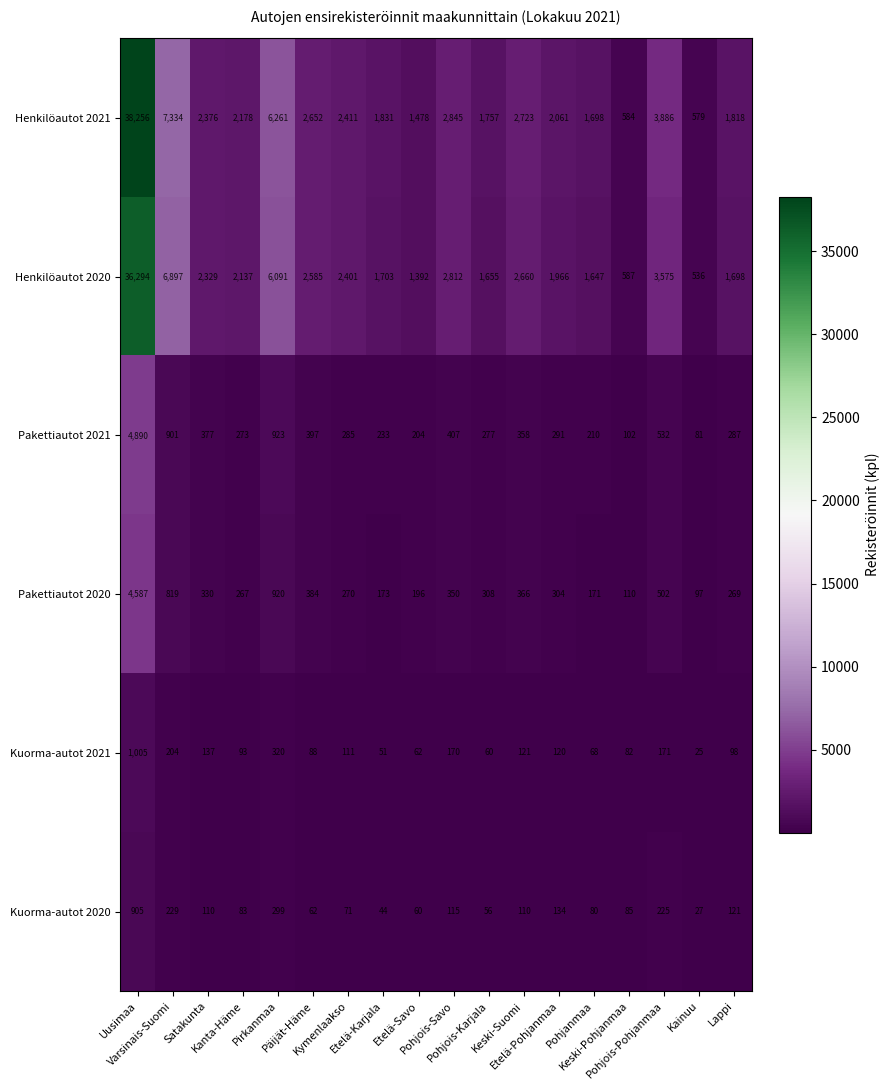

Which series has the largest range (max minus min)?

Henkilöautot 2021